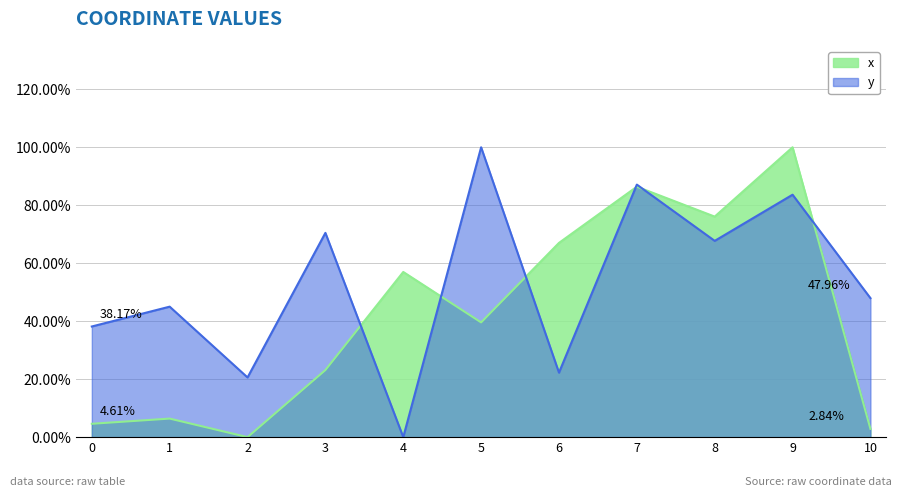

Where is the first local minimum for x?

2